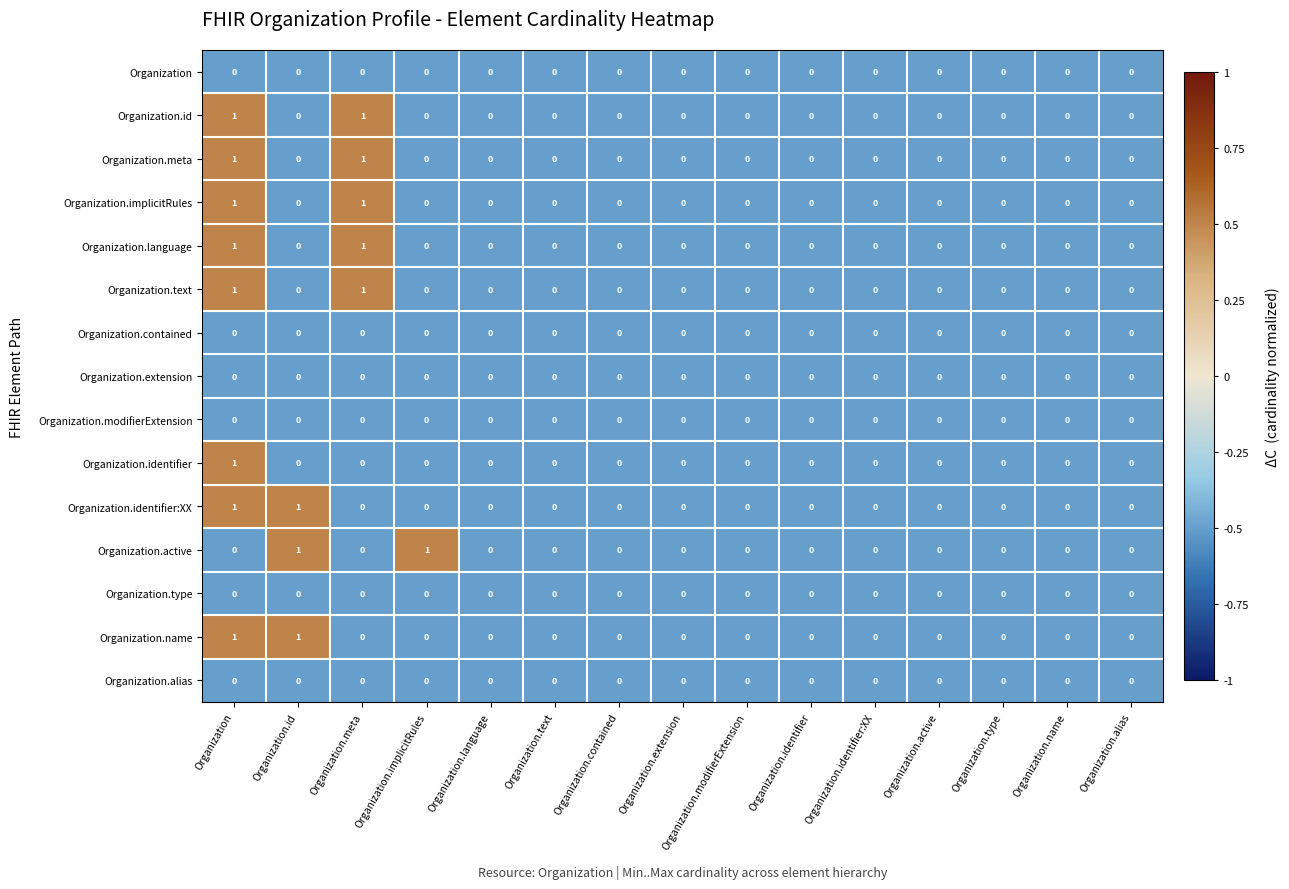

At which category is the sum across all series the highest?

Organization